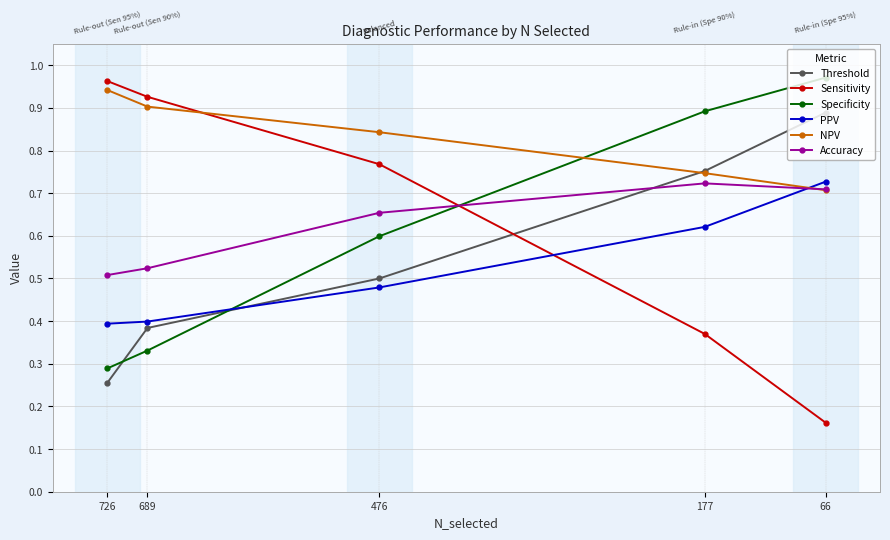

Reading right to left, list all the values displayed in this chart.

Threshold: 66=0.9	177=0.8	476=0.5	689=0.4	726=0.3
Sensitivity: 66=0.2	177=0.4	476=0.8	689=0.9	726=1.0
Specificity: 66=1.0	177=0.9	476=0.6	689=0.3	726=0.3
PPV: 66=0.7	177=0.6	476=0.5	689=0.4	726=0.4
NPV: 66=0.7	177=0.7	476=0.8	689=0.9	726=0.9
Accuracy: 66=0.7	177=0.7	476=0.7	689=0.5	726=0.5